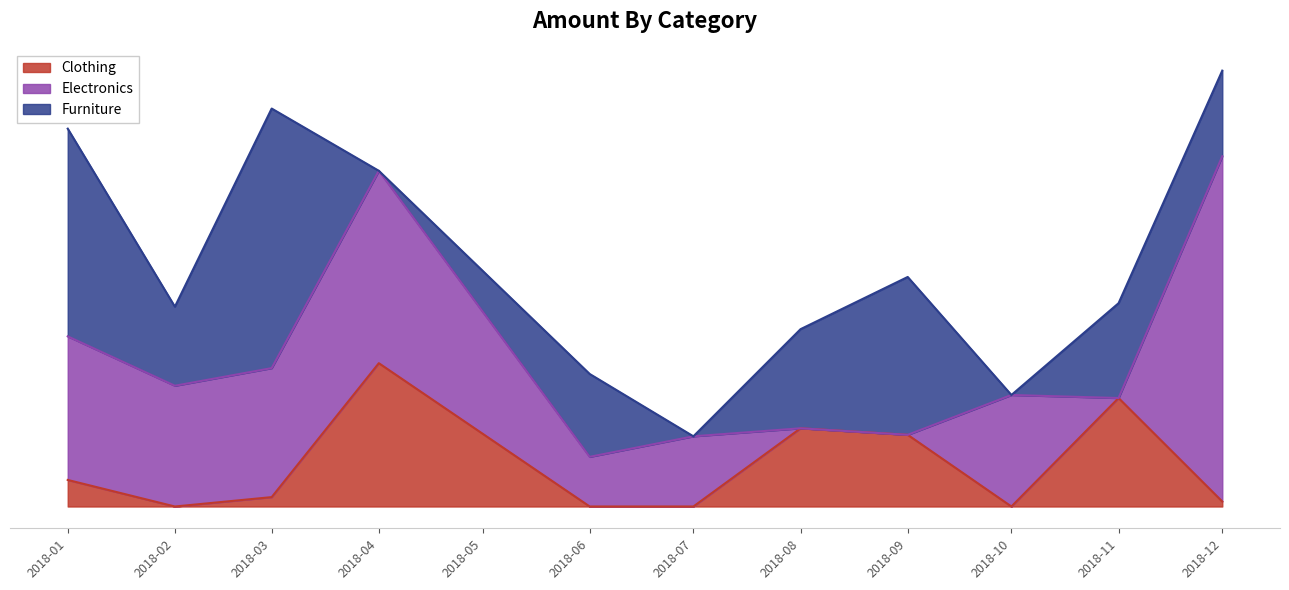

At which category is the sum across all series the highest?

2018-12